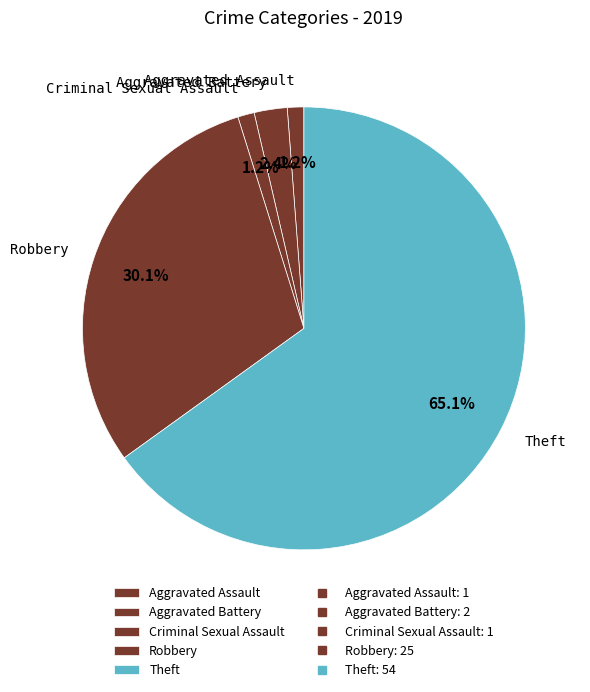

Which slice represents more than half of the pie?

Theft